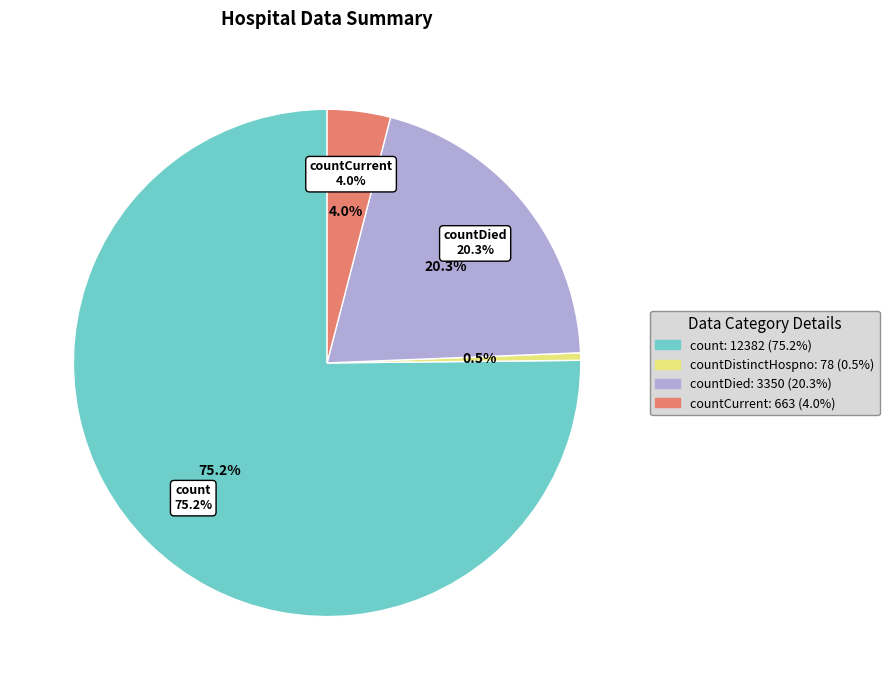

Count the number of slices in the pie.

5